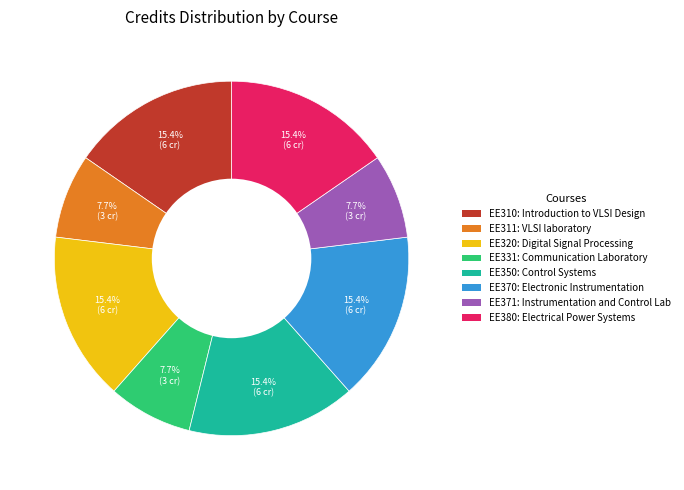

To the nearest percent, what percentage of the pie is EE370?

15%